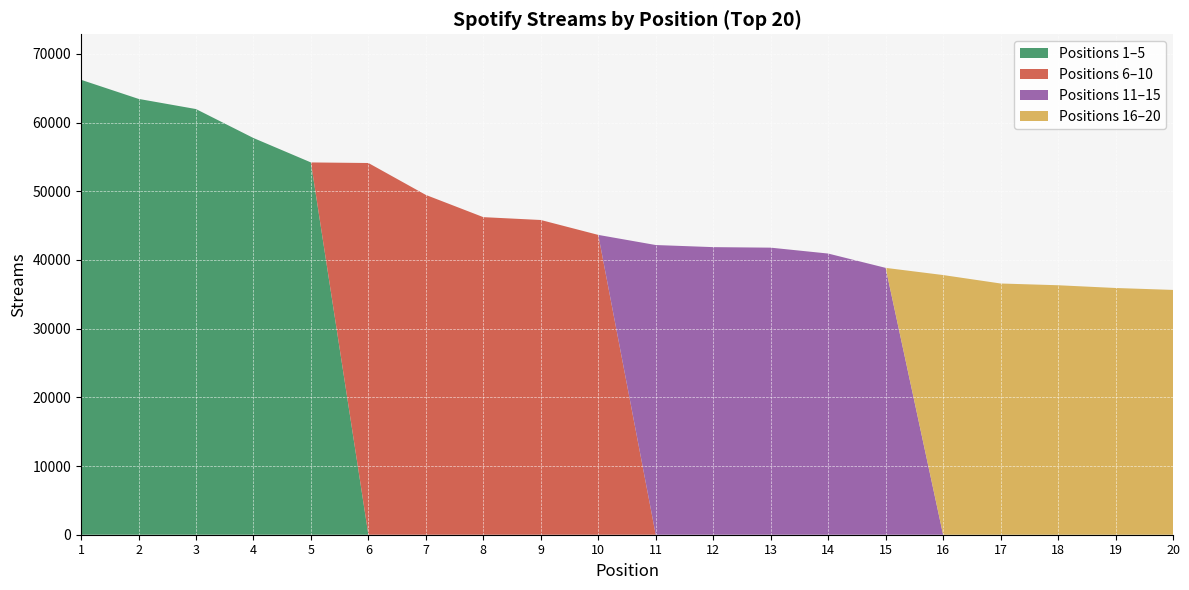

Reading left to right, extract all data points from this chart.

Top 1-5: 66220	63442	61961	57746	54191	0	0	0	0	0	0	0	0	0	0	0	0	0	0	0
Top 6-10: 0	0	0	0	0	54108	49461	46227	45812	43643	0	0	0	0	0	0	0	0	0	0
Top 11-15: 0	0	0	0	0	0	0	0	0	0	42169	41862	41786	40928	38844	0	0	0	0	0
Top 16-20: 0	0	0	0	0	0	0	0	0	0	0	0	0	0	0	37799	36569	36315	35915	35635